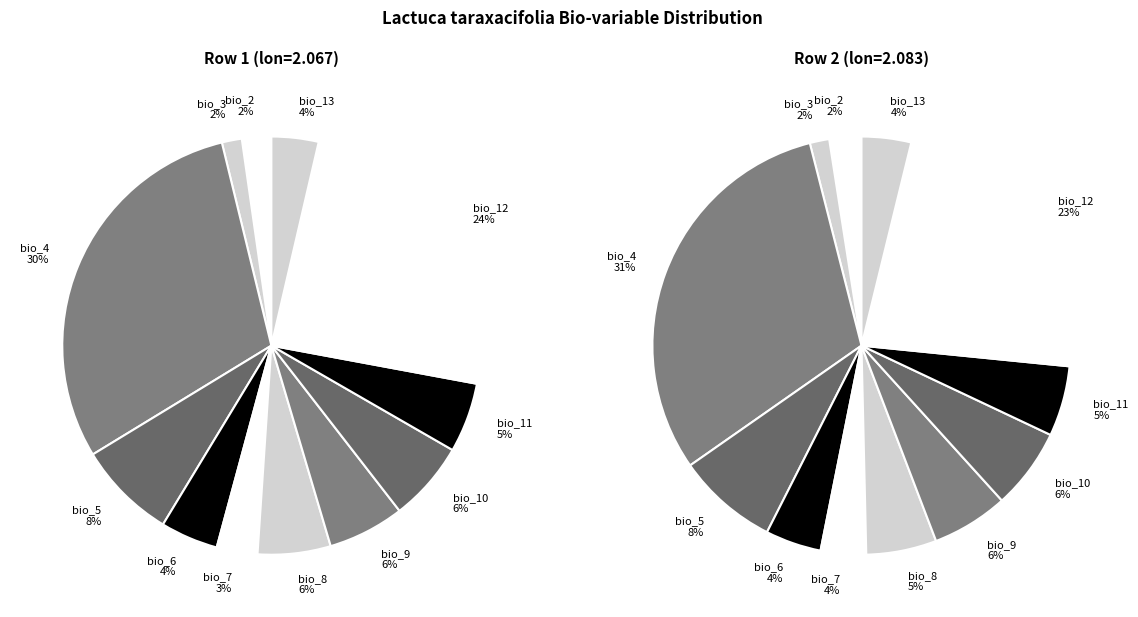

How much of the chart is everything except bio_13?

96.4%